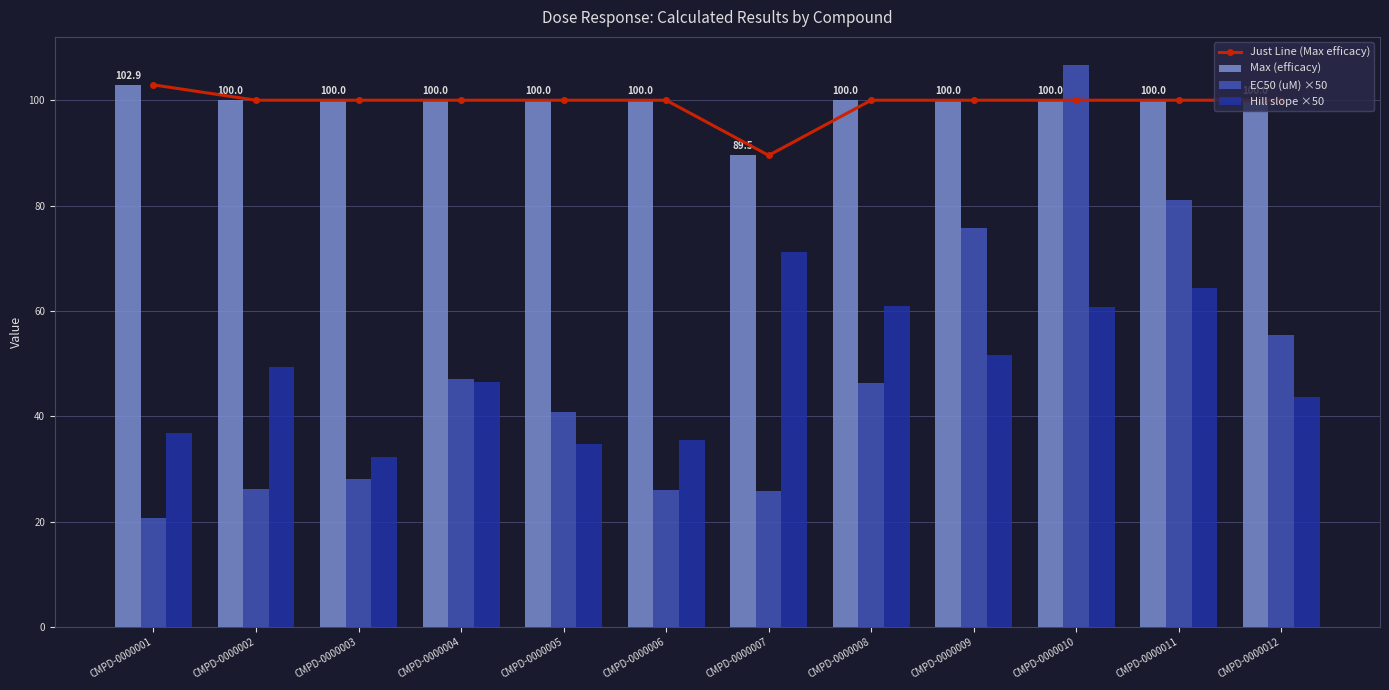

Which series has the widest spread of values?

EC50 (uM) ×50